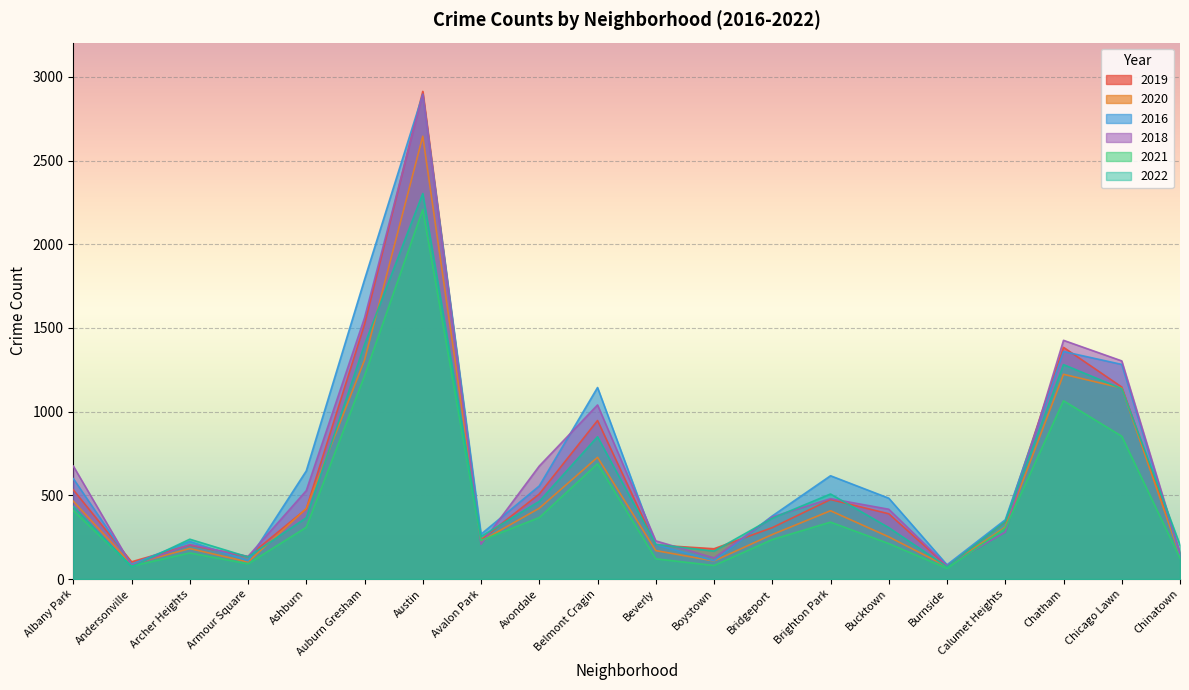

True or false: 2016 and 2020 intersect in this chart.

False